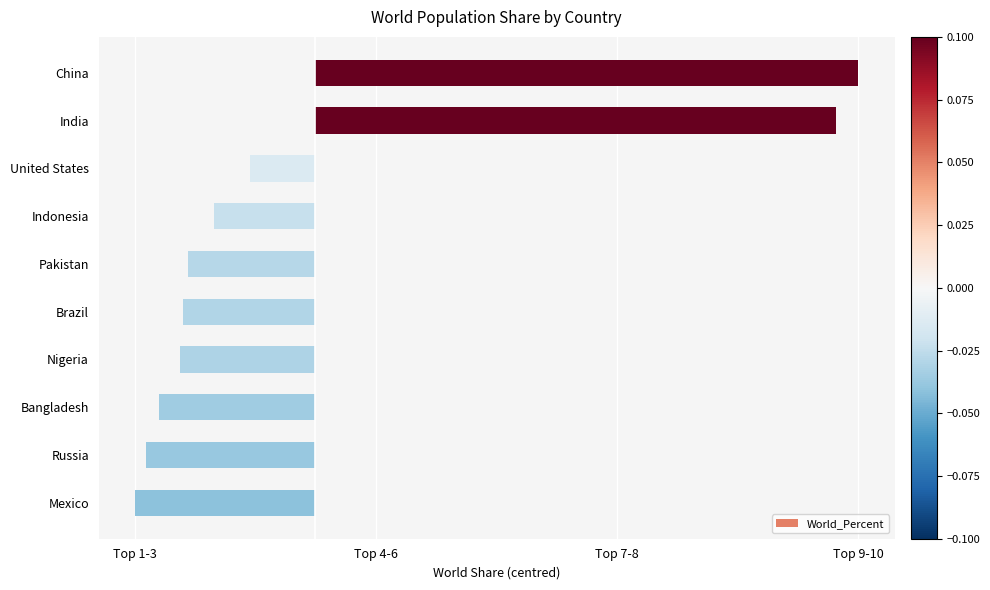

What is the greatest value displayed?

0.1